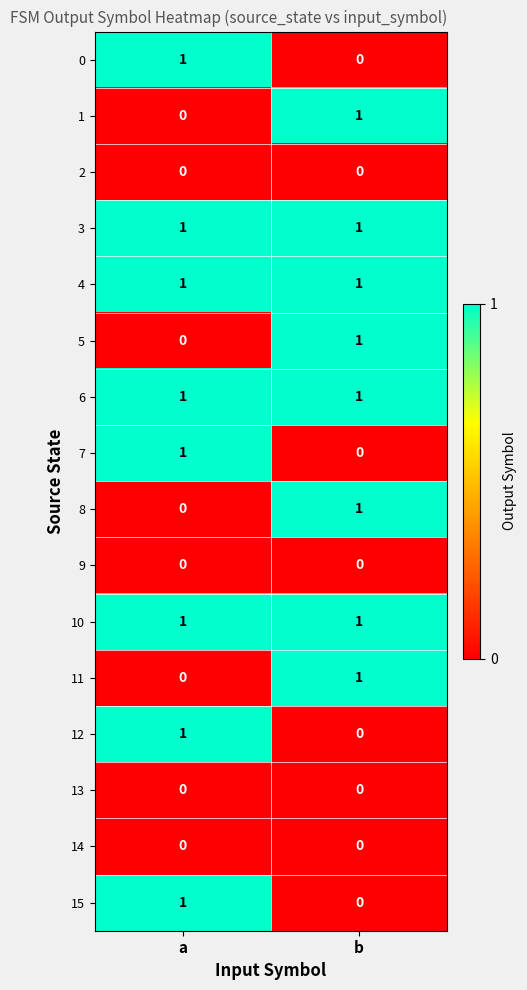

The value of 11 at a is -1. True or false?

False